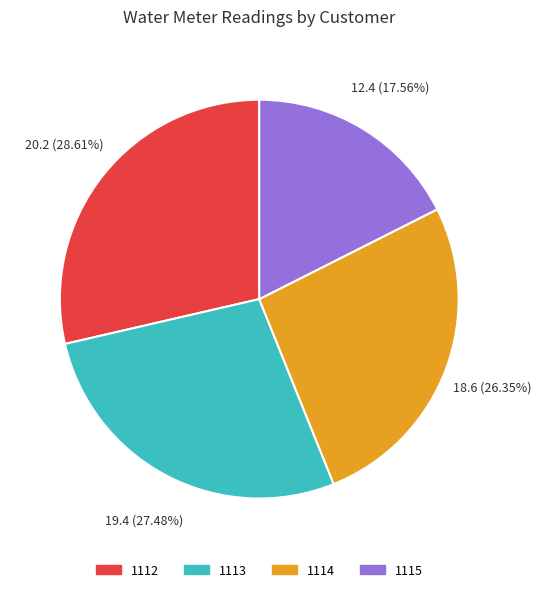

True or false: 1115 accounts for 18% of the total.

True